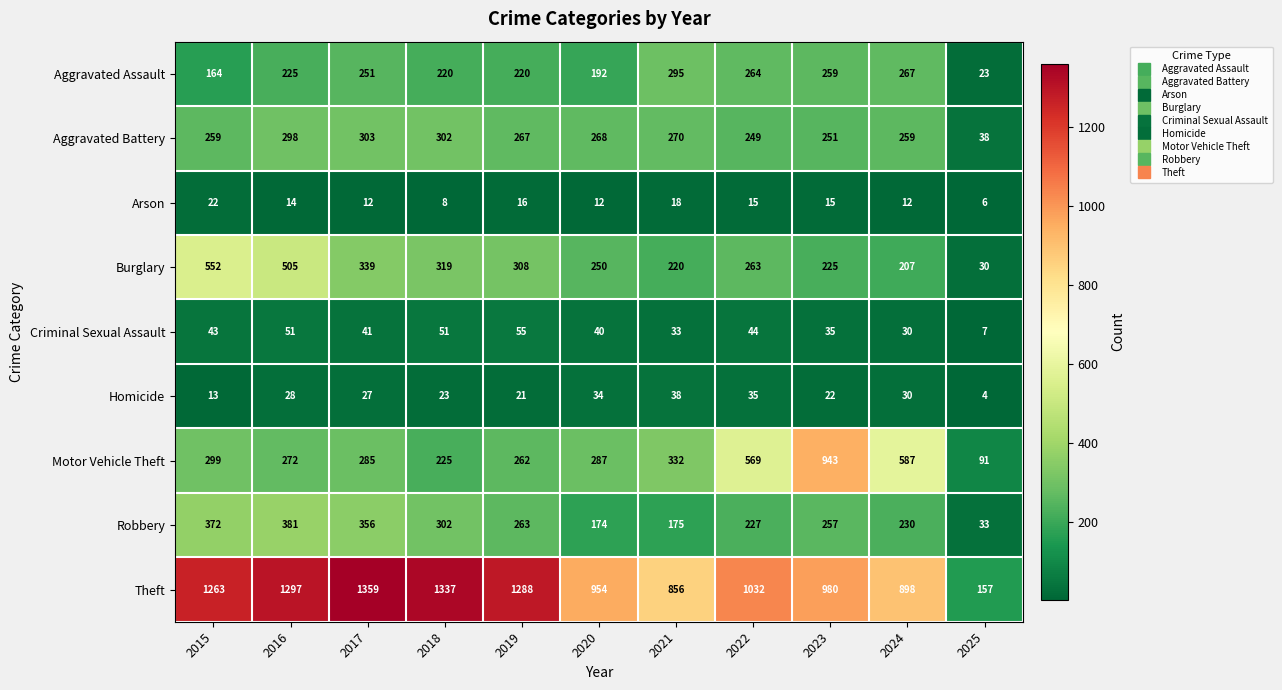

At 2015, list the series in order from smallest to largest.

Homicide, Arson, Criminal Sexual Assault, Aggravated Assault, Aggravated Battery, Motor Vehicle Theft, Robbery, Burglary, Theft